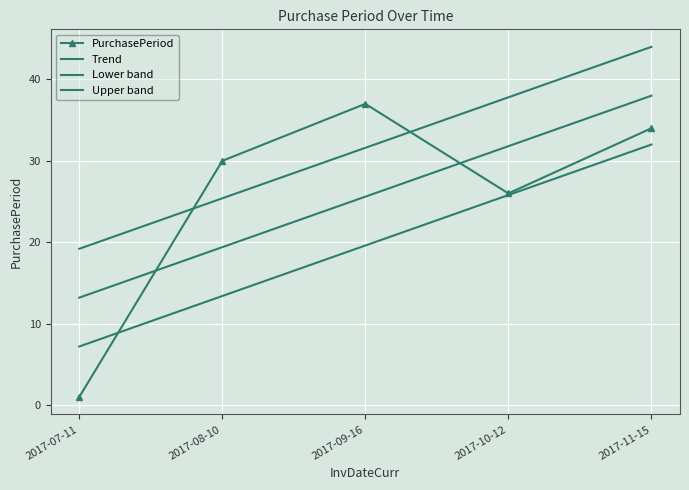

How many data points in Trend are above 25?

3